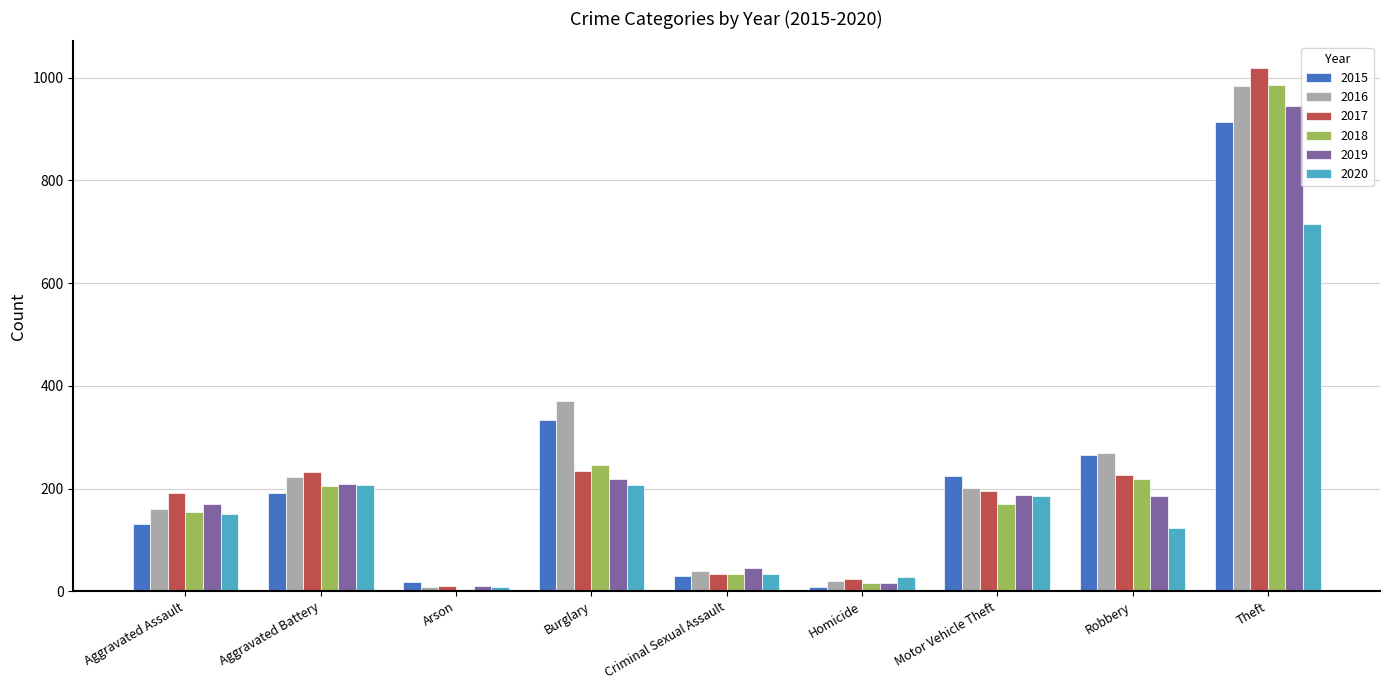

How many values in the 2015 series are below 191?

4